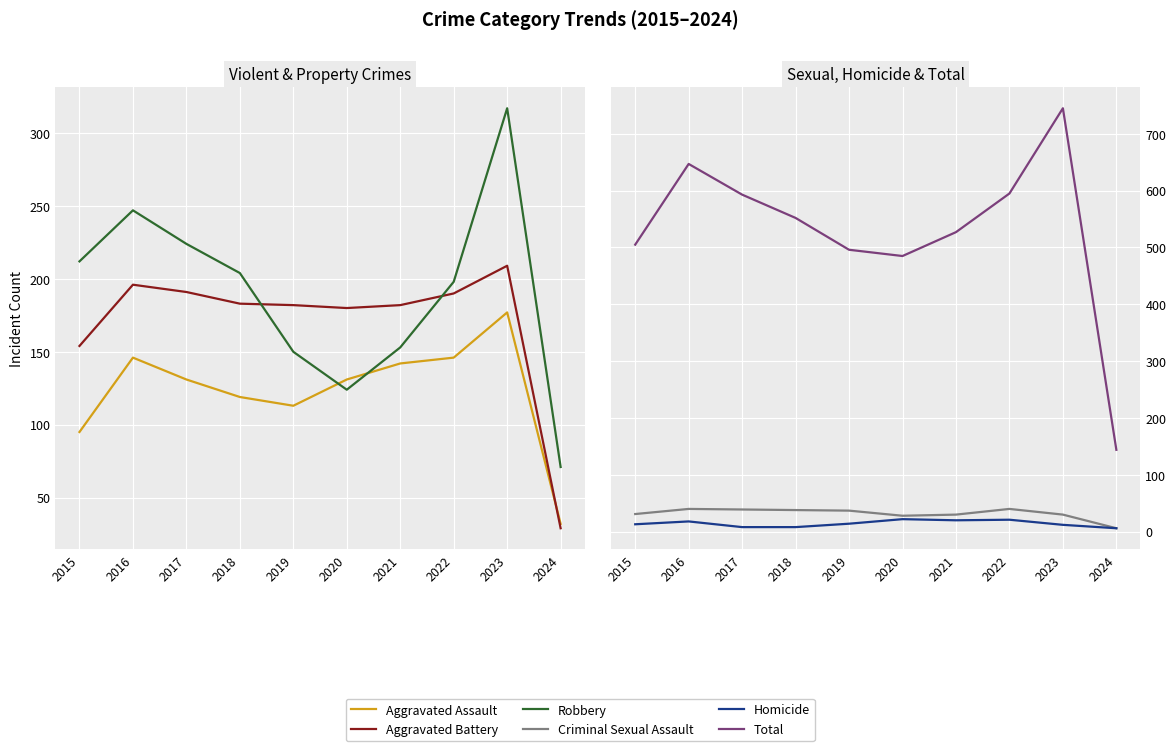

Rank the categories by Robbery value from highest to lowest.

2023, 2016, 2017, 2015, 2018, 2022, 2021, 2019, 2020, 2024